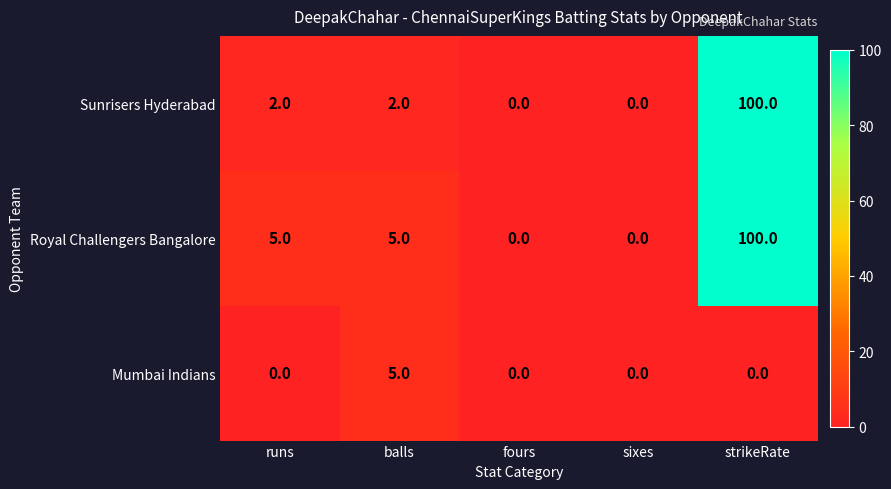

What is the spread (max minus min) of values at runs?

5